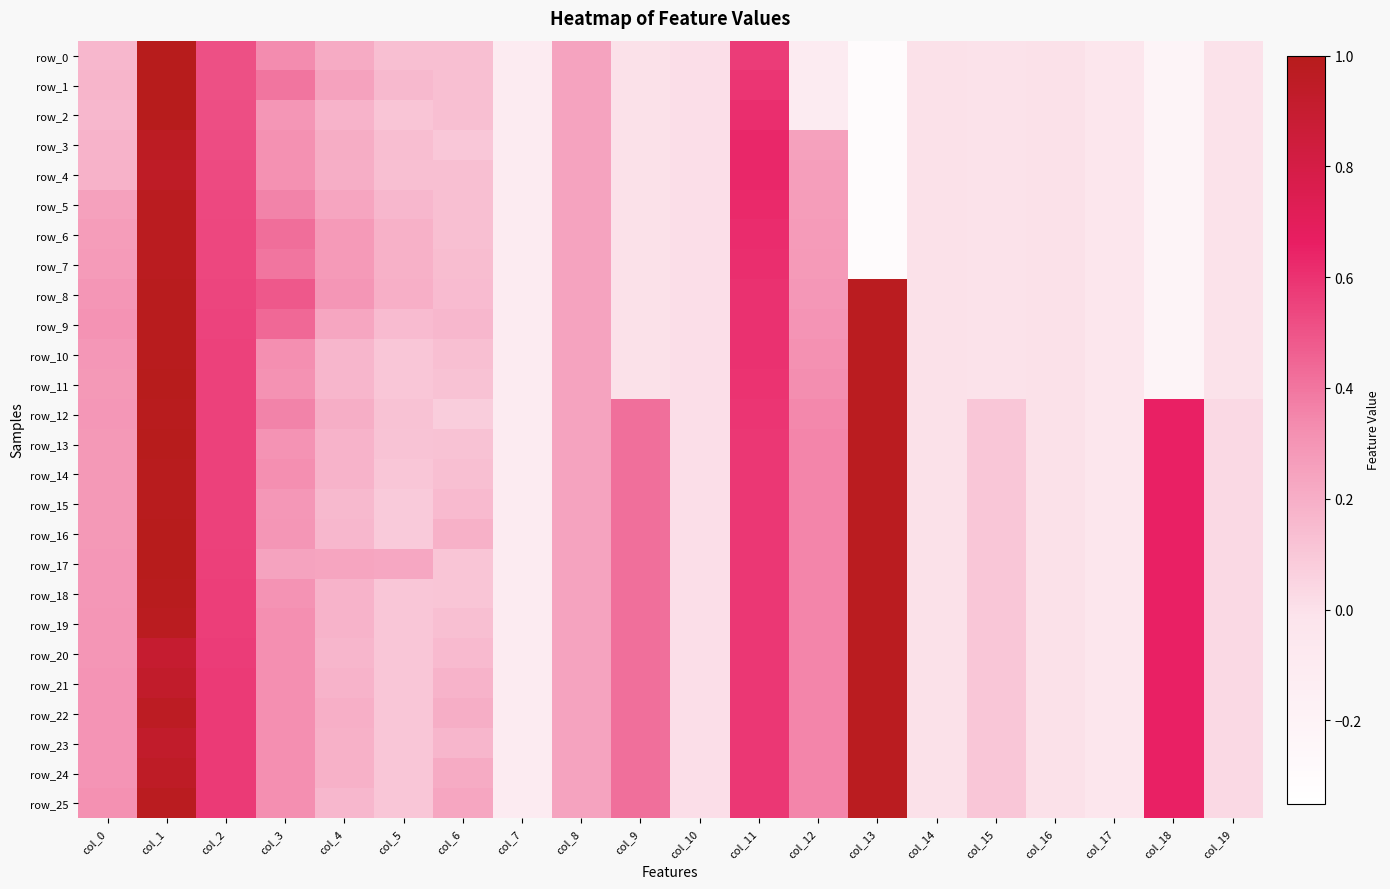

What is the difference between the maximum and minimum values in the row_24 series?

1.1